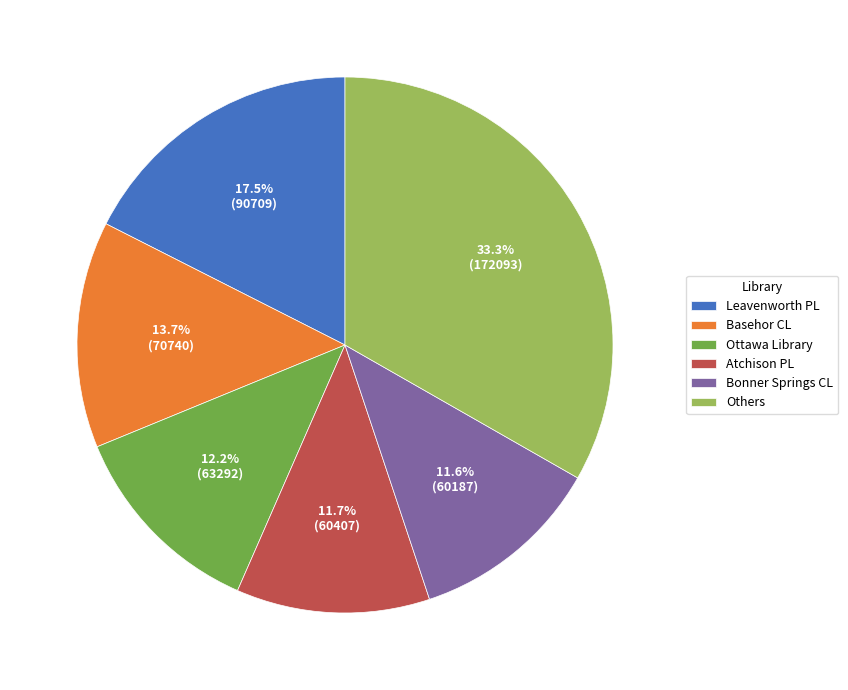

How much of the chart is everything except Atchison PL?

88.3%